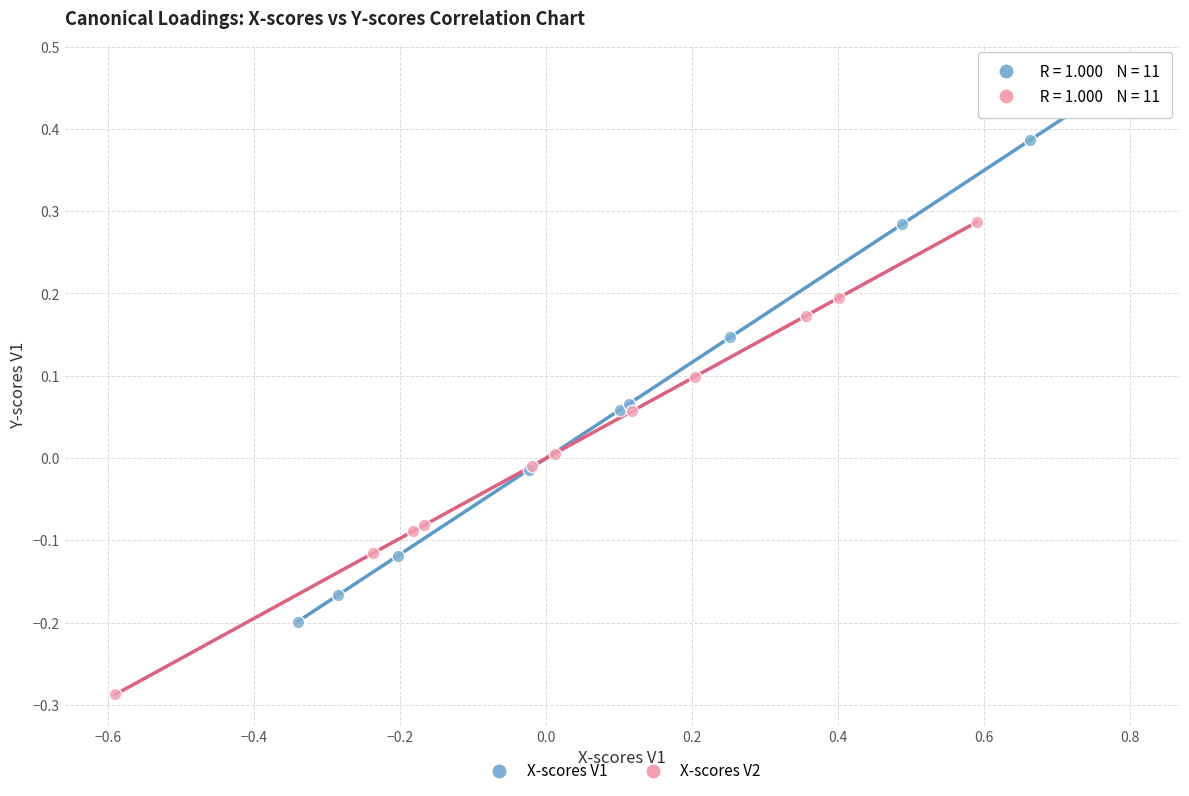

Which series reaches the minimum Y coordinate?

X-scores V2